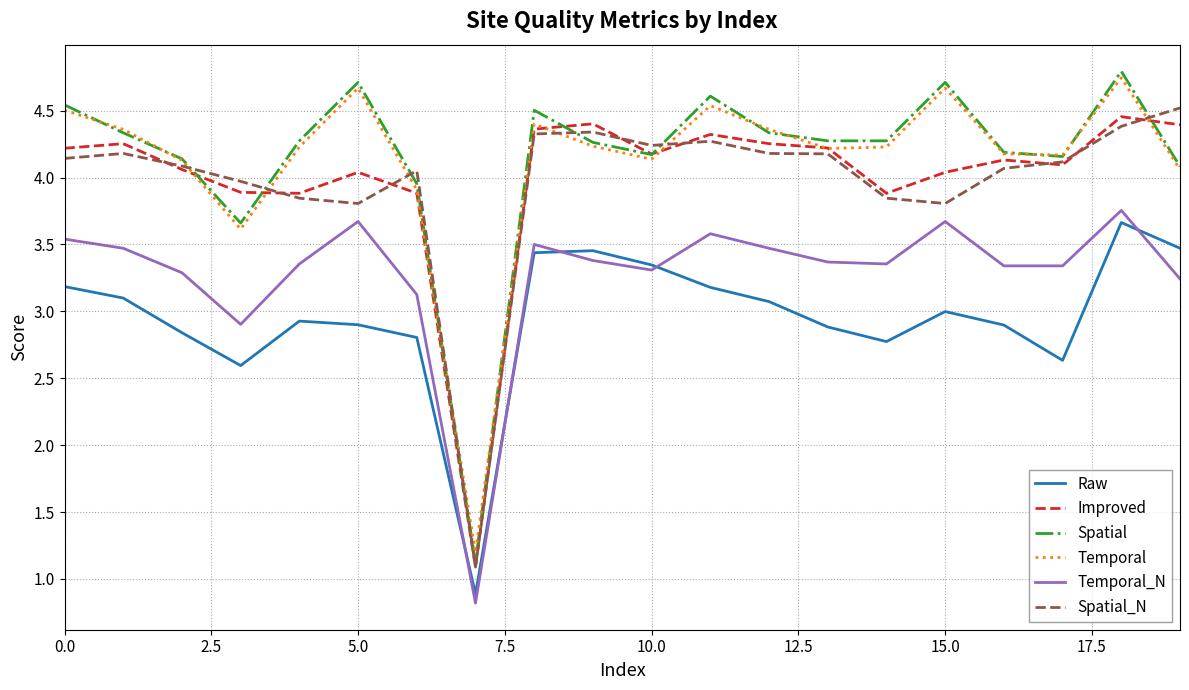

What is the minimum value for Spatial_N?

1.1